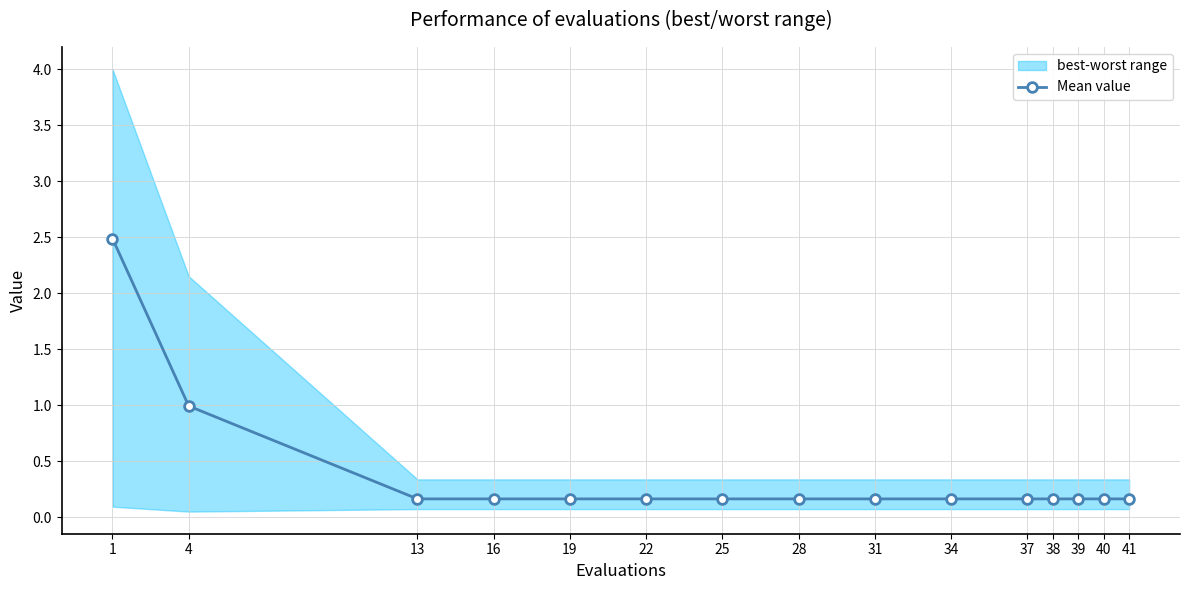

What is the minimum value shown in the chart?

0.2